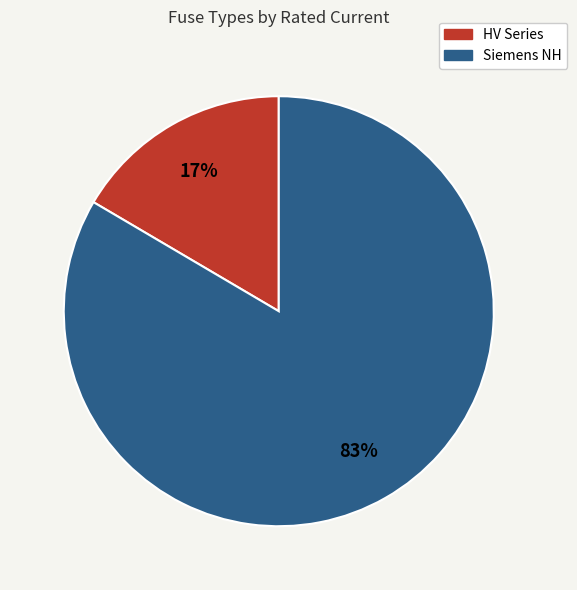

How many slices are in this pie chart?

2